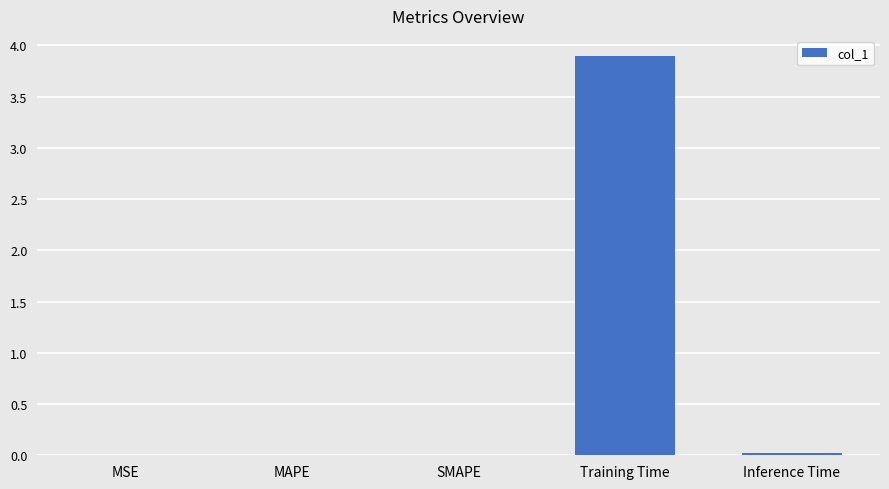

What is the greatest value displayed?

3.9